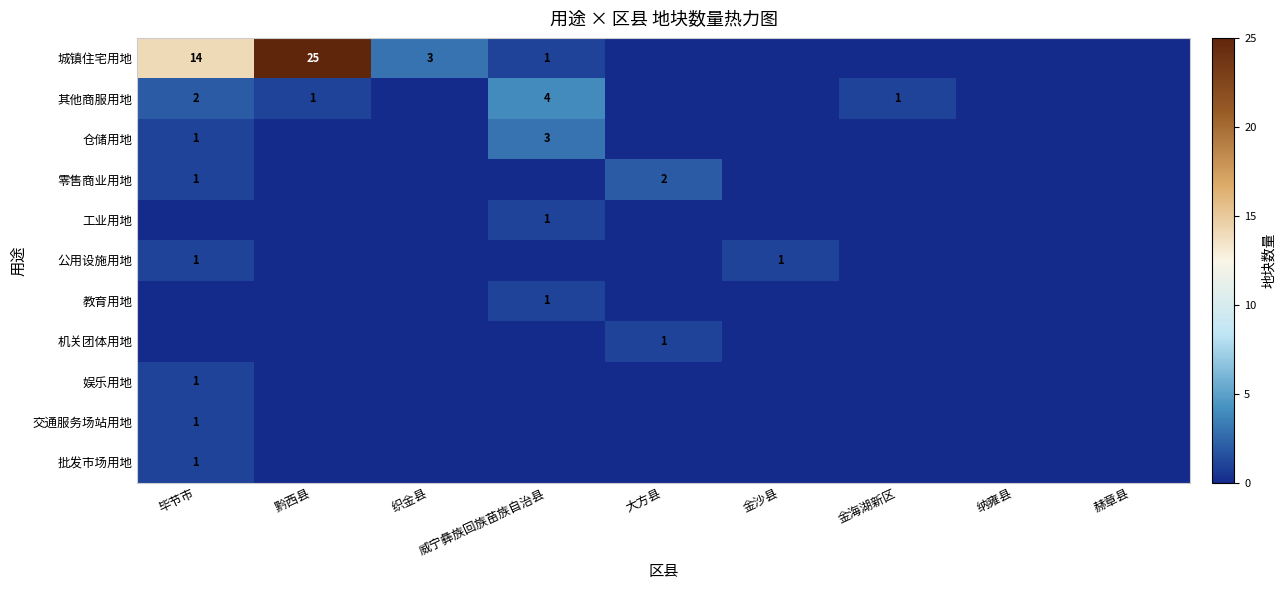

Is it true that 零售商业用地 equals 1 at 毕节市?

True